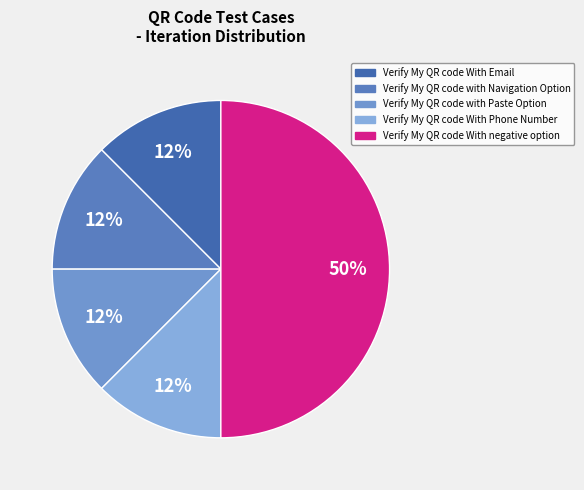

How many slices are in this pie chart?

5